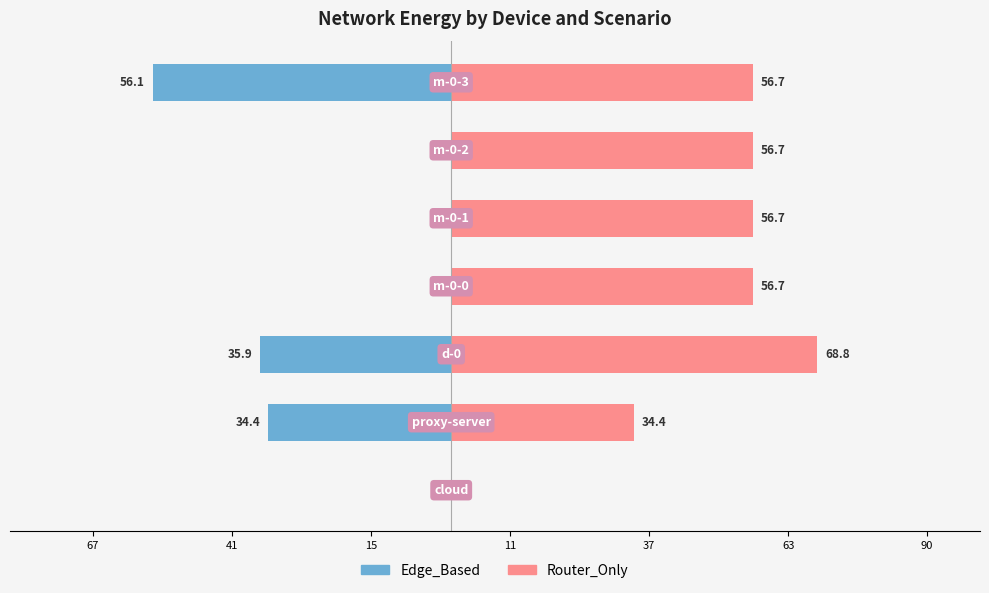

Reading left to right, transcribe all the data shown in this chart.

Edge_Based: 0.0	-34.4	-35.9	0.0	0.0	0.0	-56.1
Router_Only: 0.0	34.4	68.8	56.7	56.7	56.7	56.7